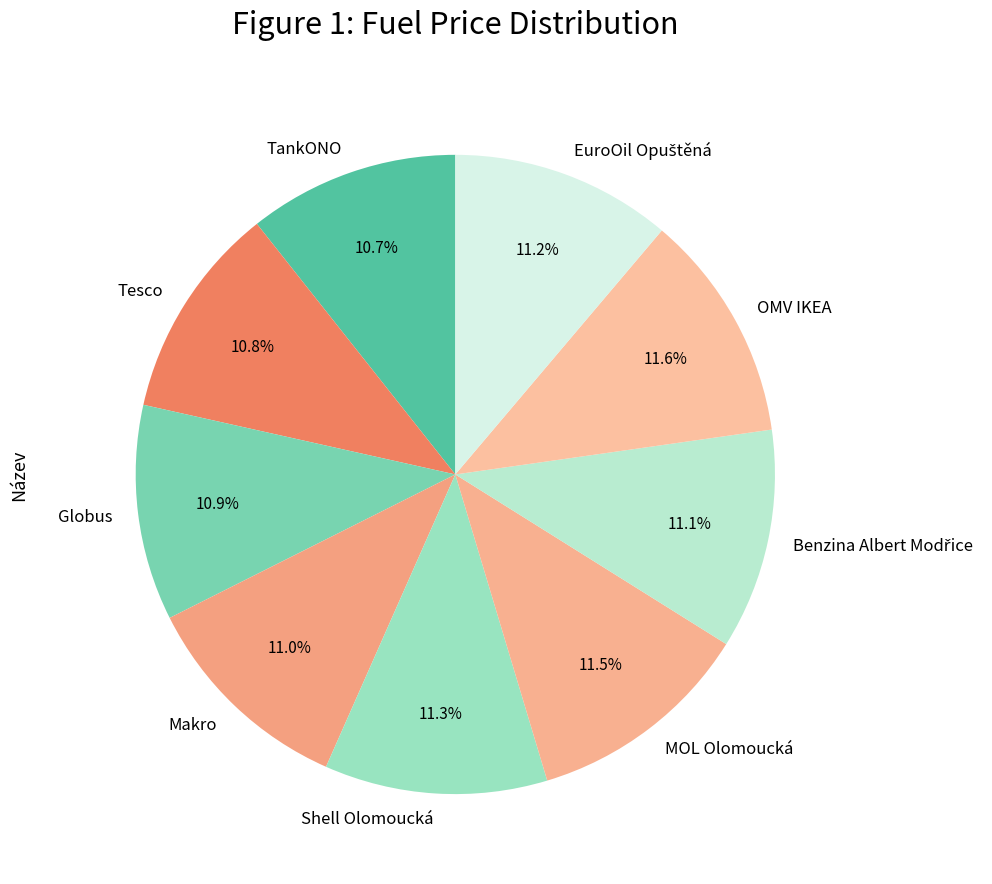

To the nearest percent, what is the difference between the largest and smallest slice percentages?

1%